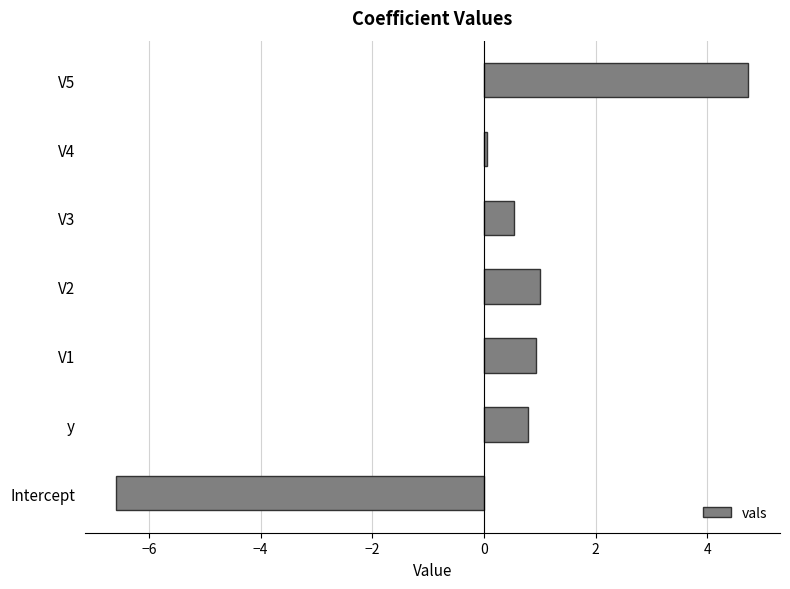

How many positive values are there?

6